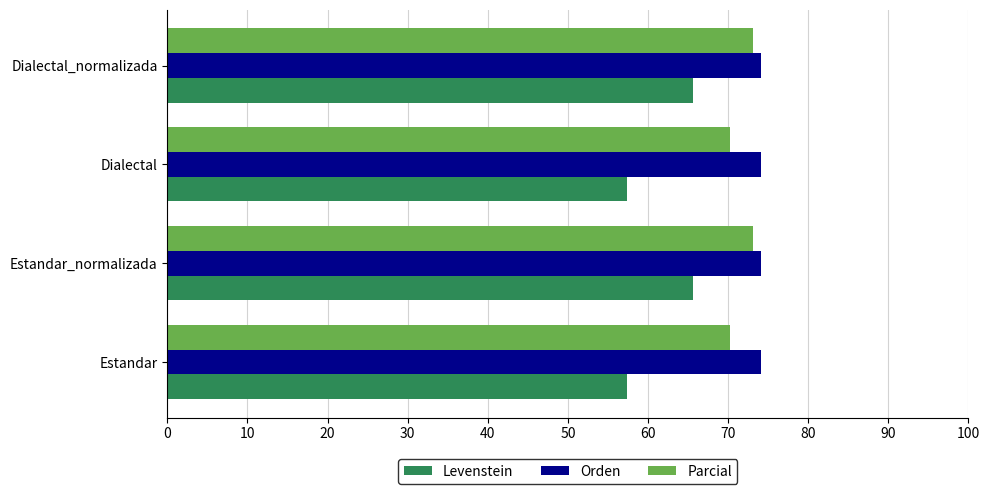

What value does the Orden series have at Estandar?

74.1